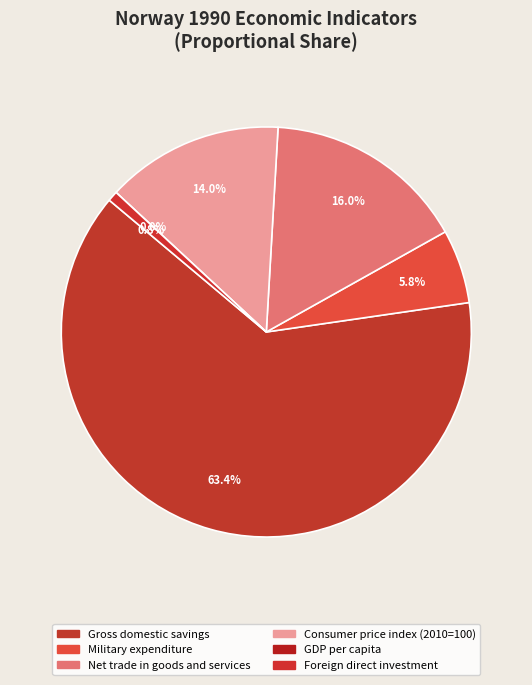

Is it true that Military expenditure is 6% of the pie?

True